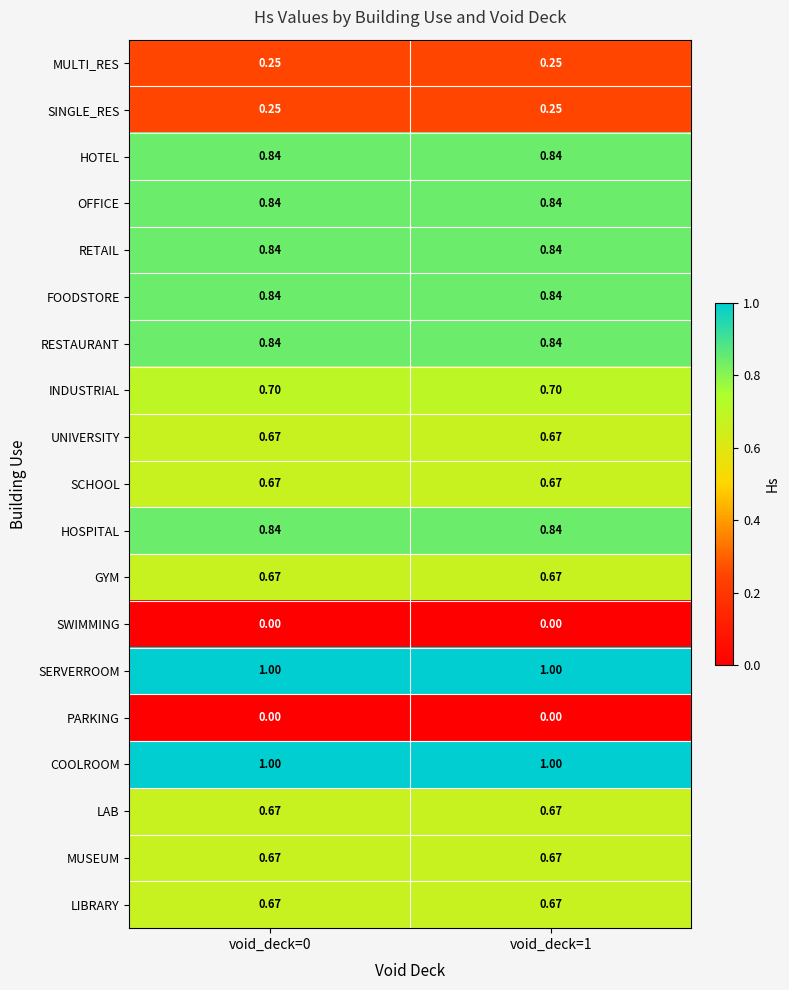

Is the value of LAB at void_deck=1 greater than the value of HOTEL at void_deck=0?

No